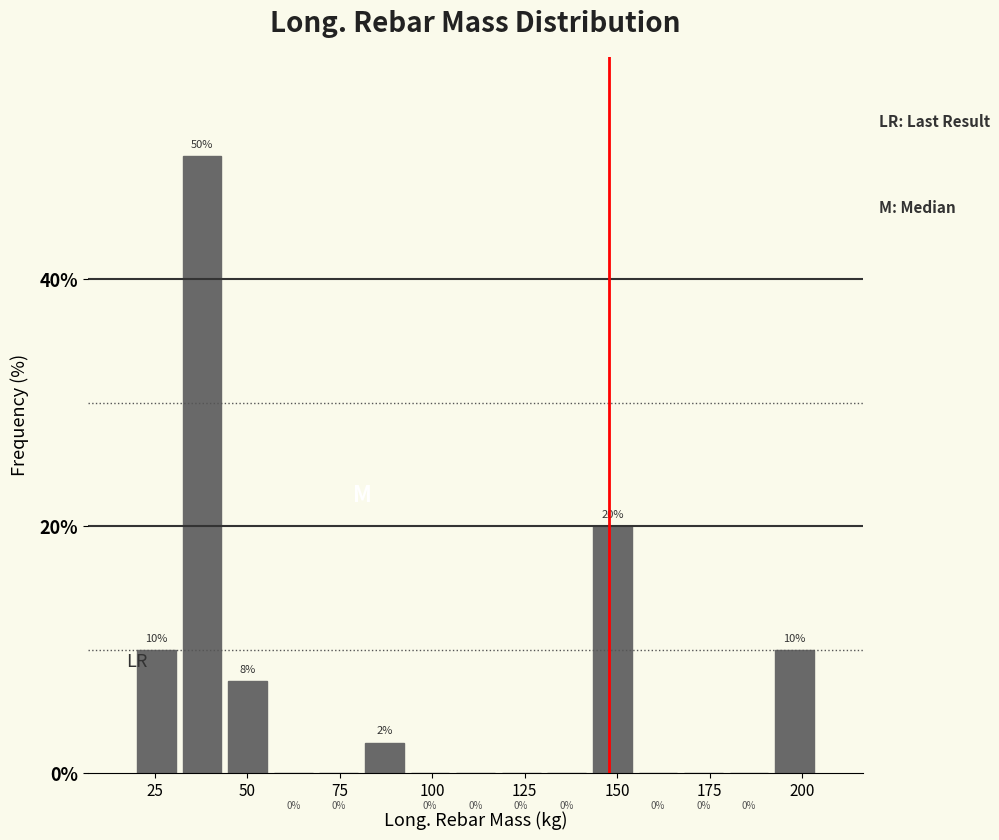

Read against the x-axis, roughly where is the centre of the tallest bar?

40